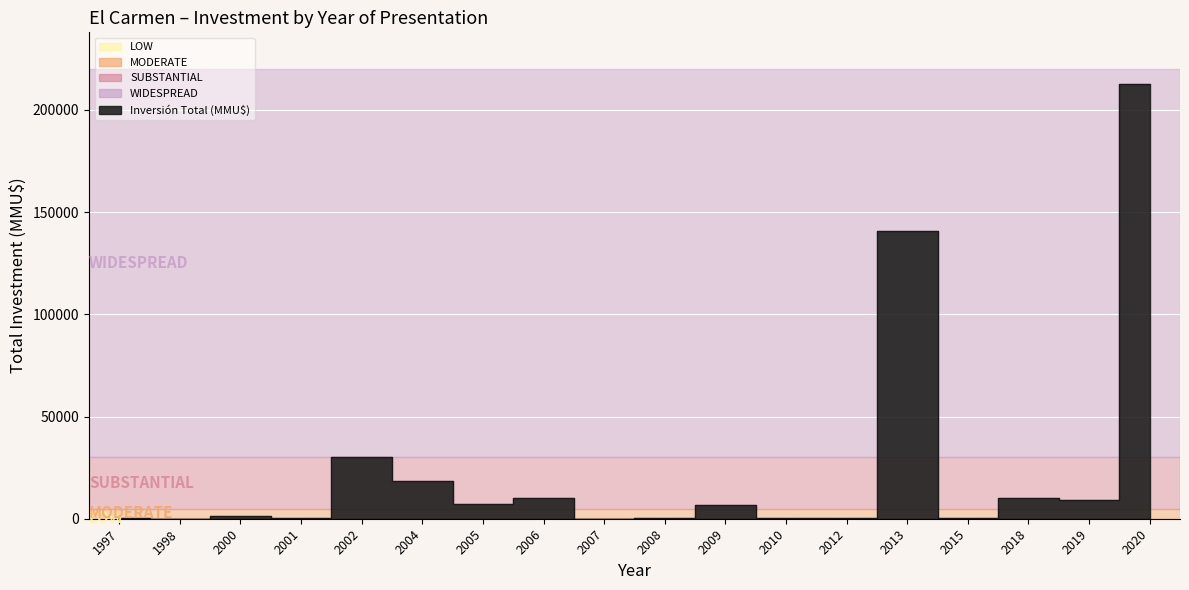

How many values are below 6522?

9